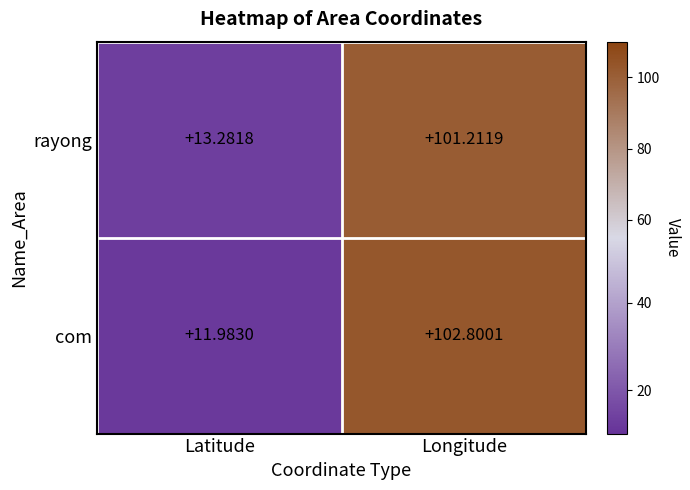

What is the difference between the maximum and minimum values in the rayong series?

87.9